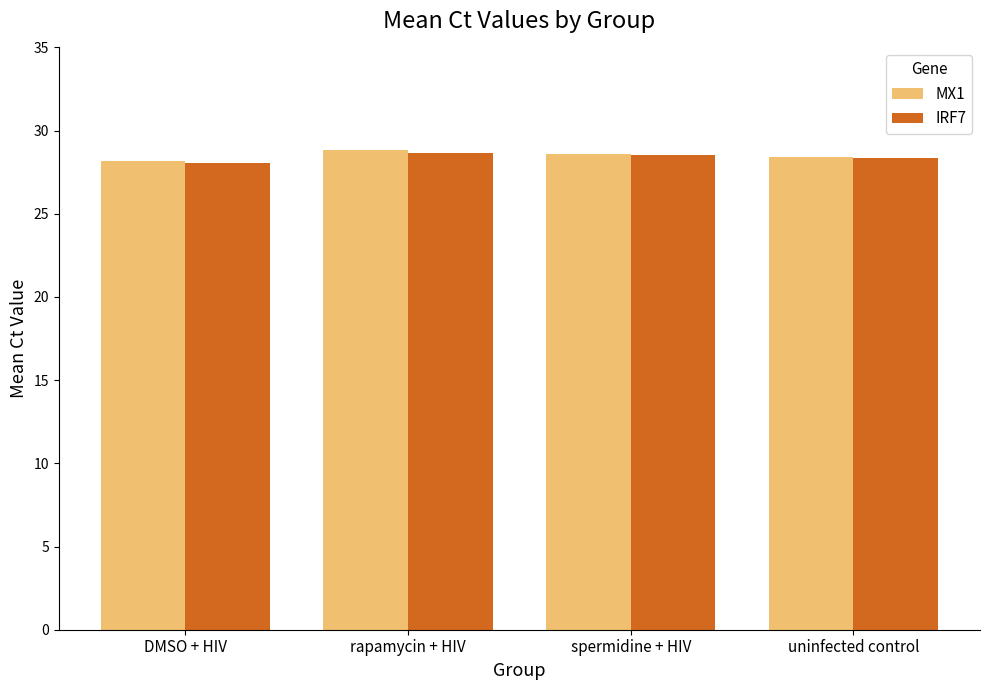

What is the maximum value for IRF7?

28.7